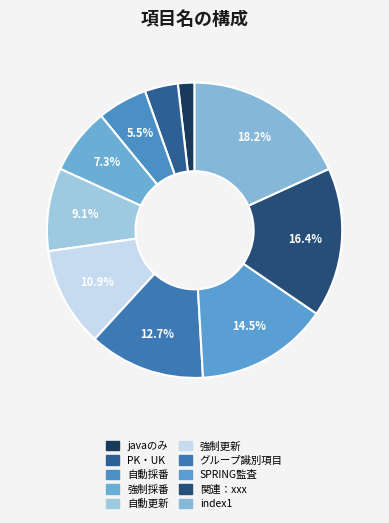

Count the number of slices in the pie.

10